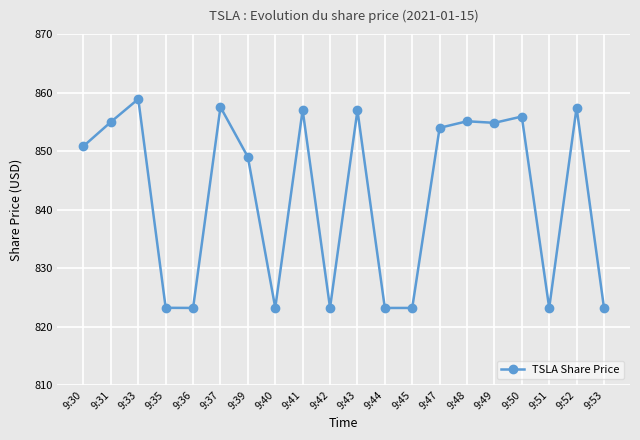

Where is the first local maximum?

9:33